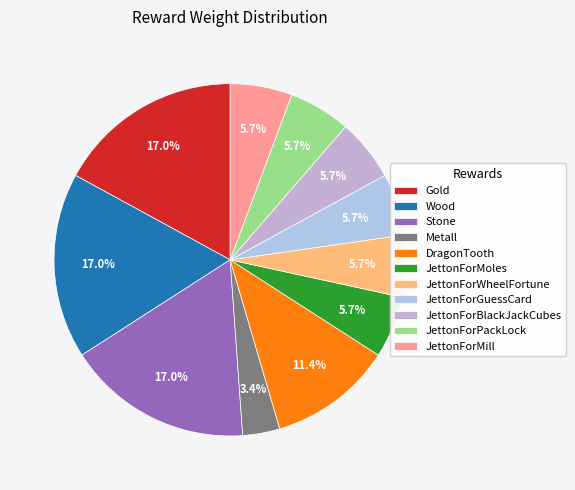

Does JettonForBlackJackCubes account for over 50% of the chart?

No